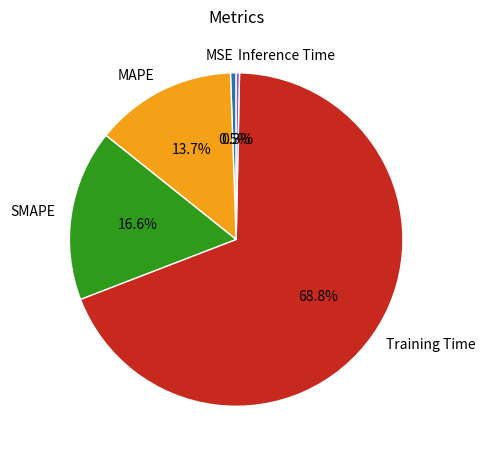

Does MAPE account for over 50% of the chart?

No